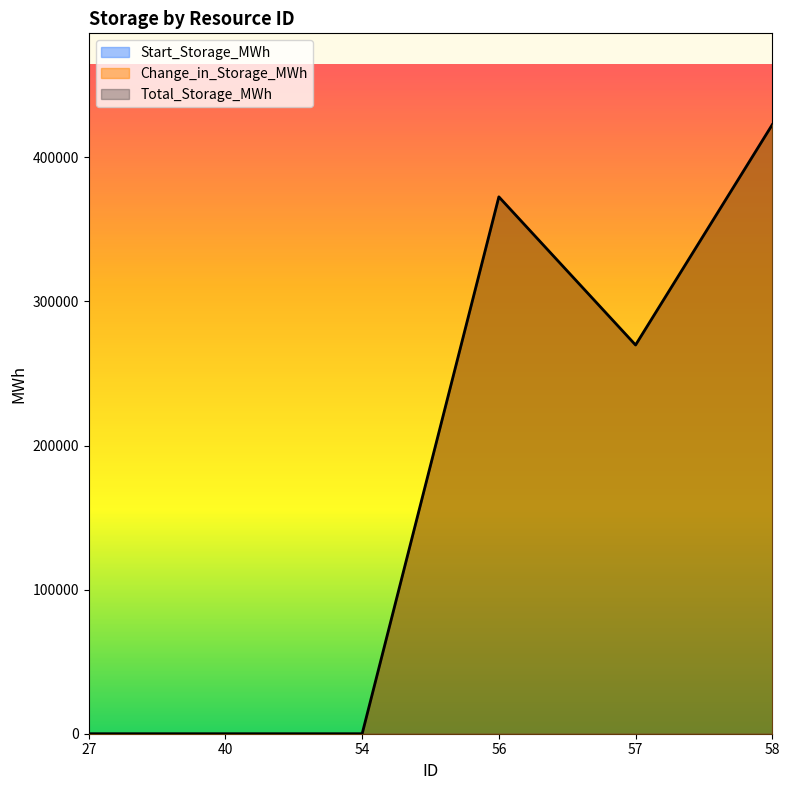

Does the chart display data point markers on the line(s)?

No